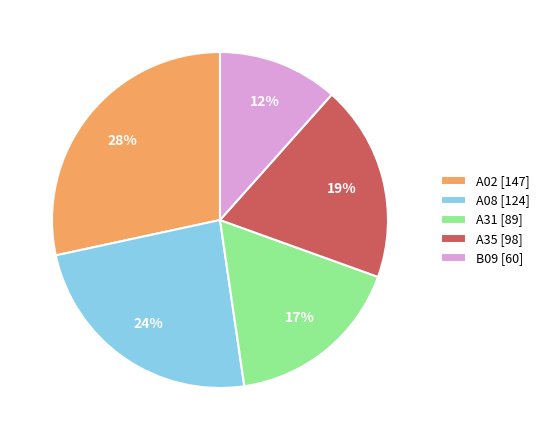

Rank the categories by value from highest to lowest.

A02, A08, A35, A31, B09